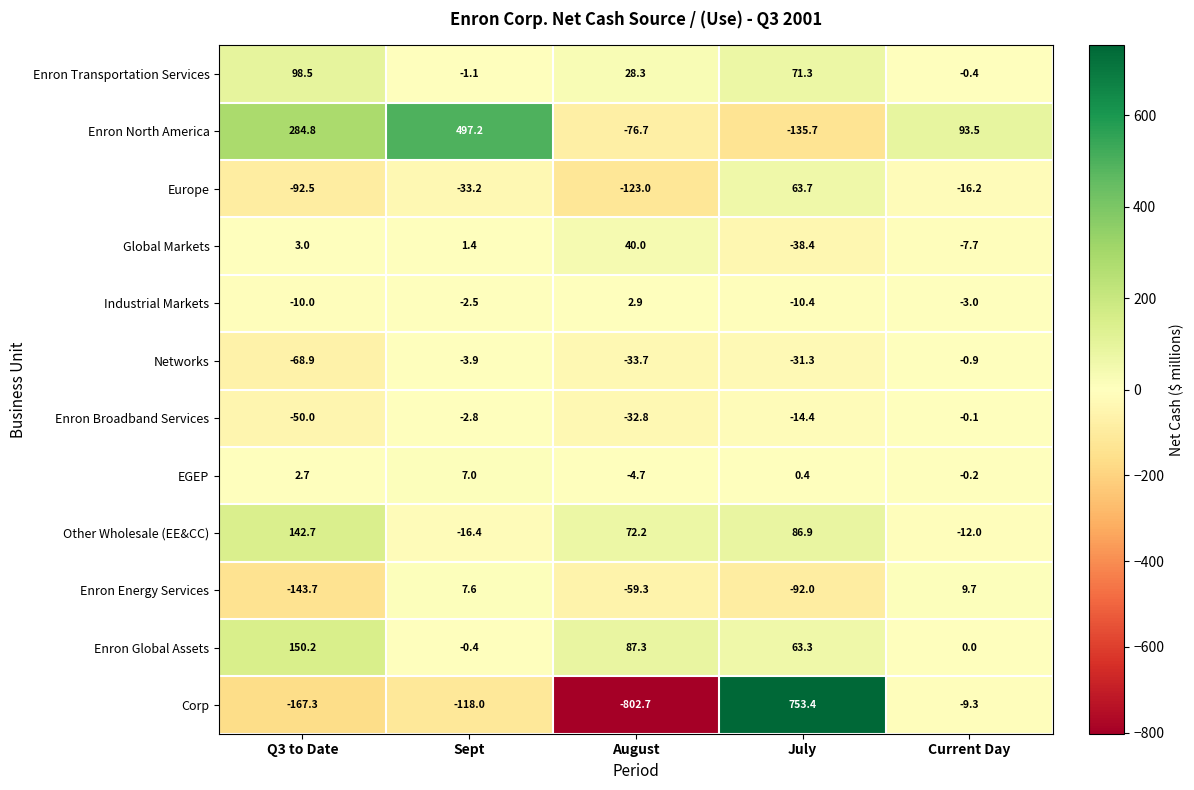

The Enron Broadband Services series shows -50.6 at August. True or false?

False